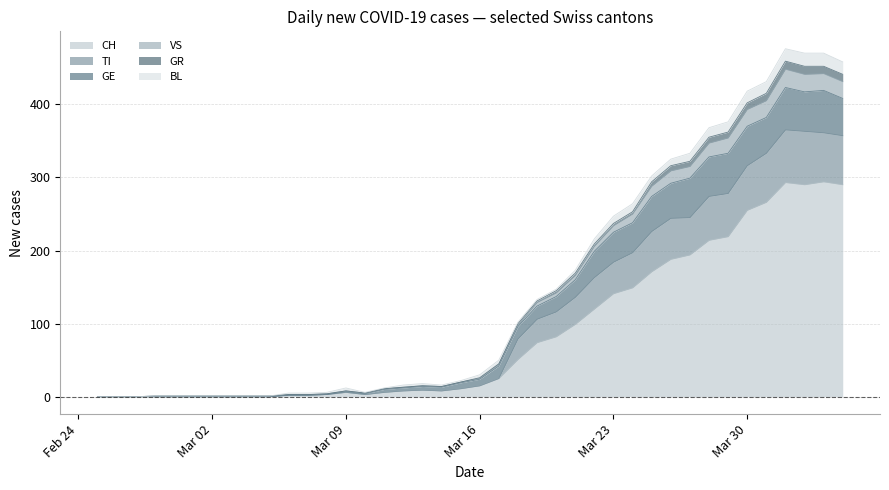

How many values in the CH series are below 15?

20